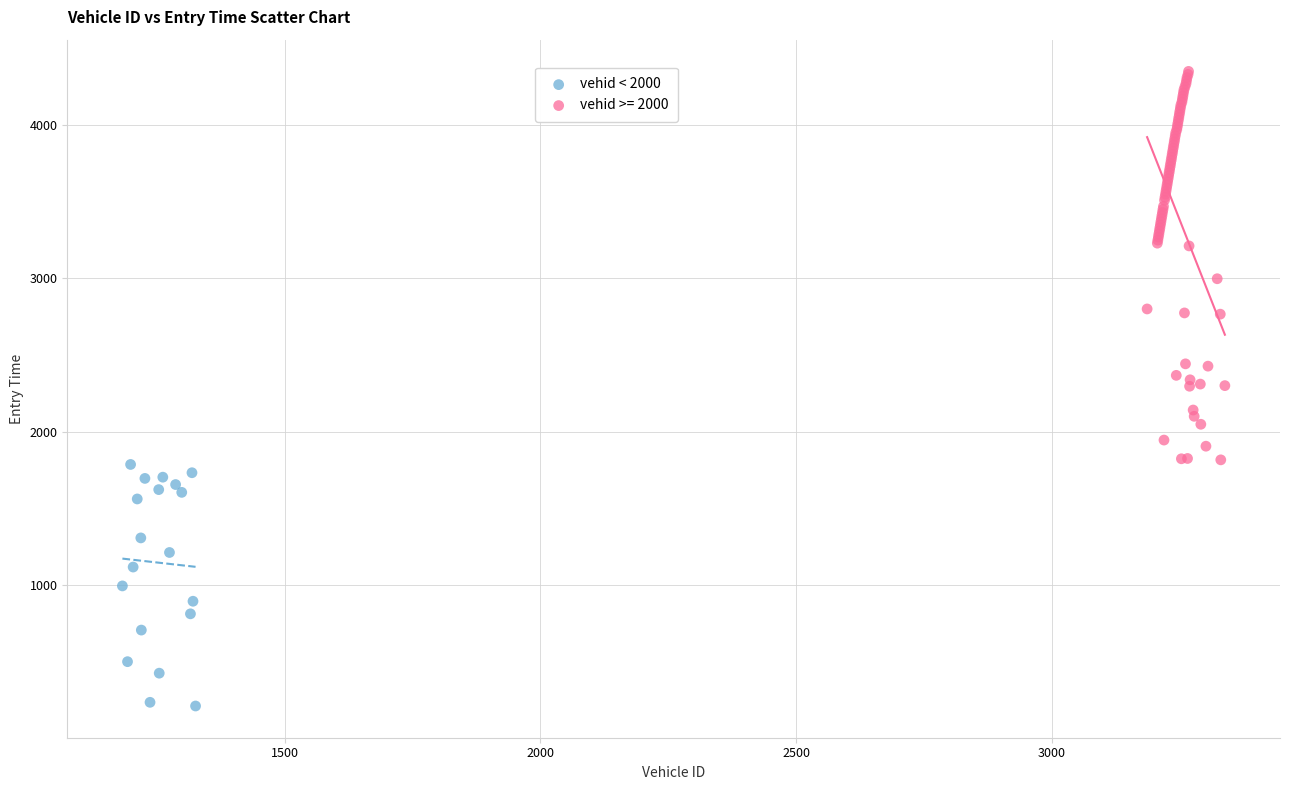

Which series contains the highest Y value?

vehid >= 2000